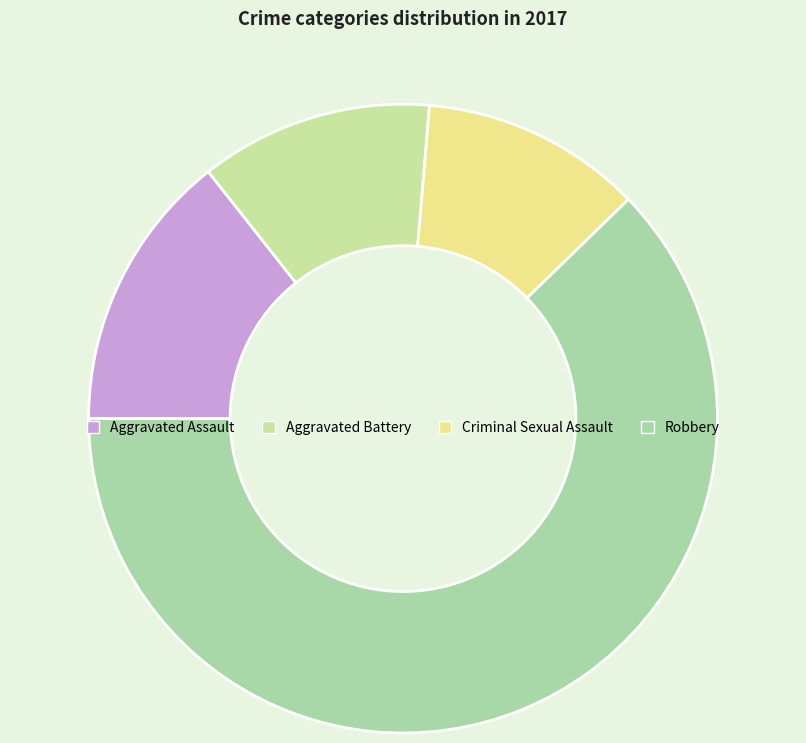

To the nearest percent, what percentage of the pie is Robbery?

62%